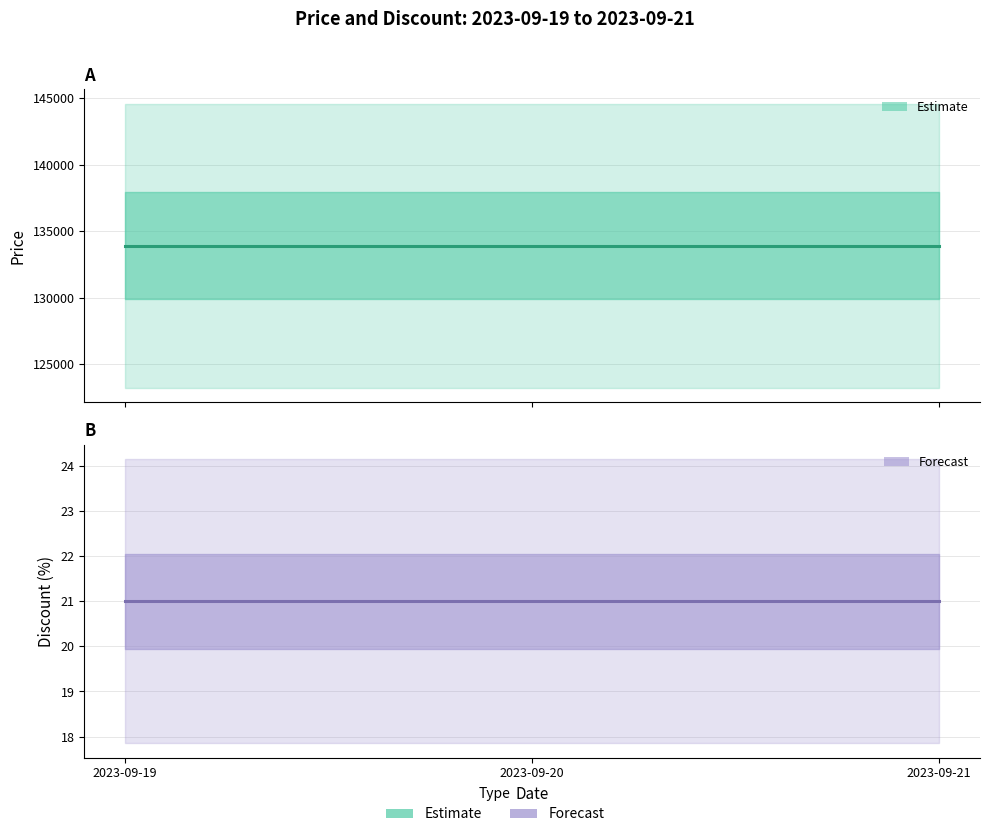

The value of Price at 2023-09-21 is 133900. True or false?

True